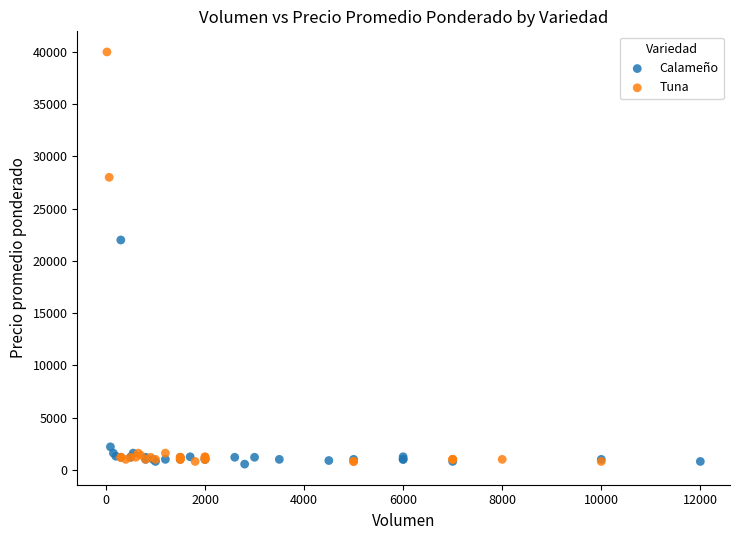

Which series has the widest spread of Y values?

Tuna